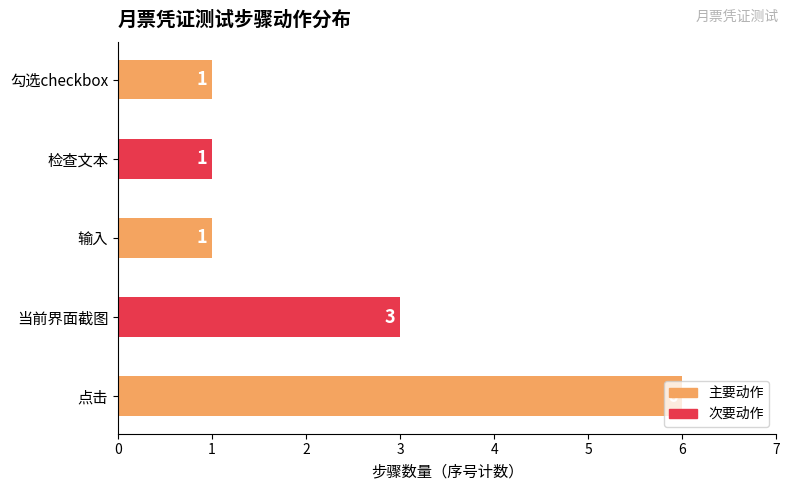

What is the smallest value displayed?

1